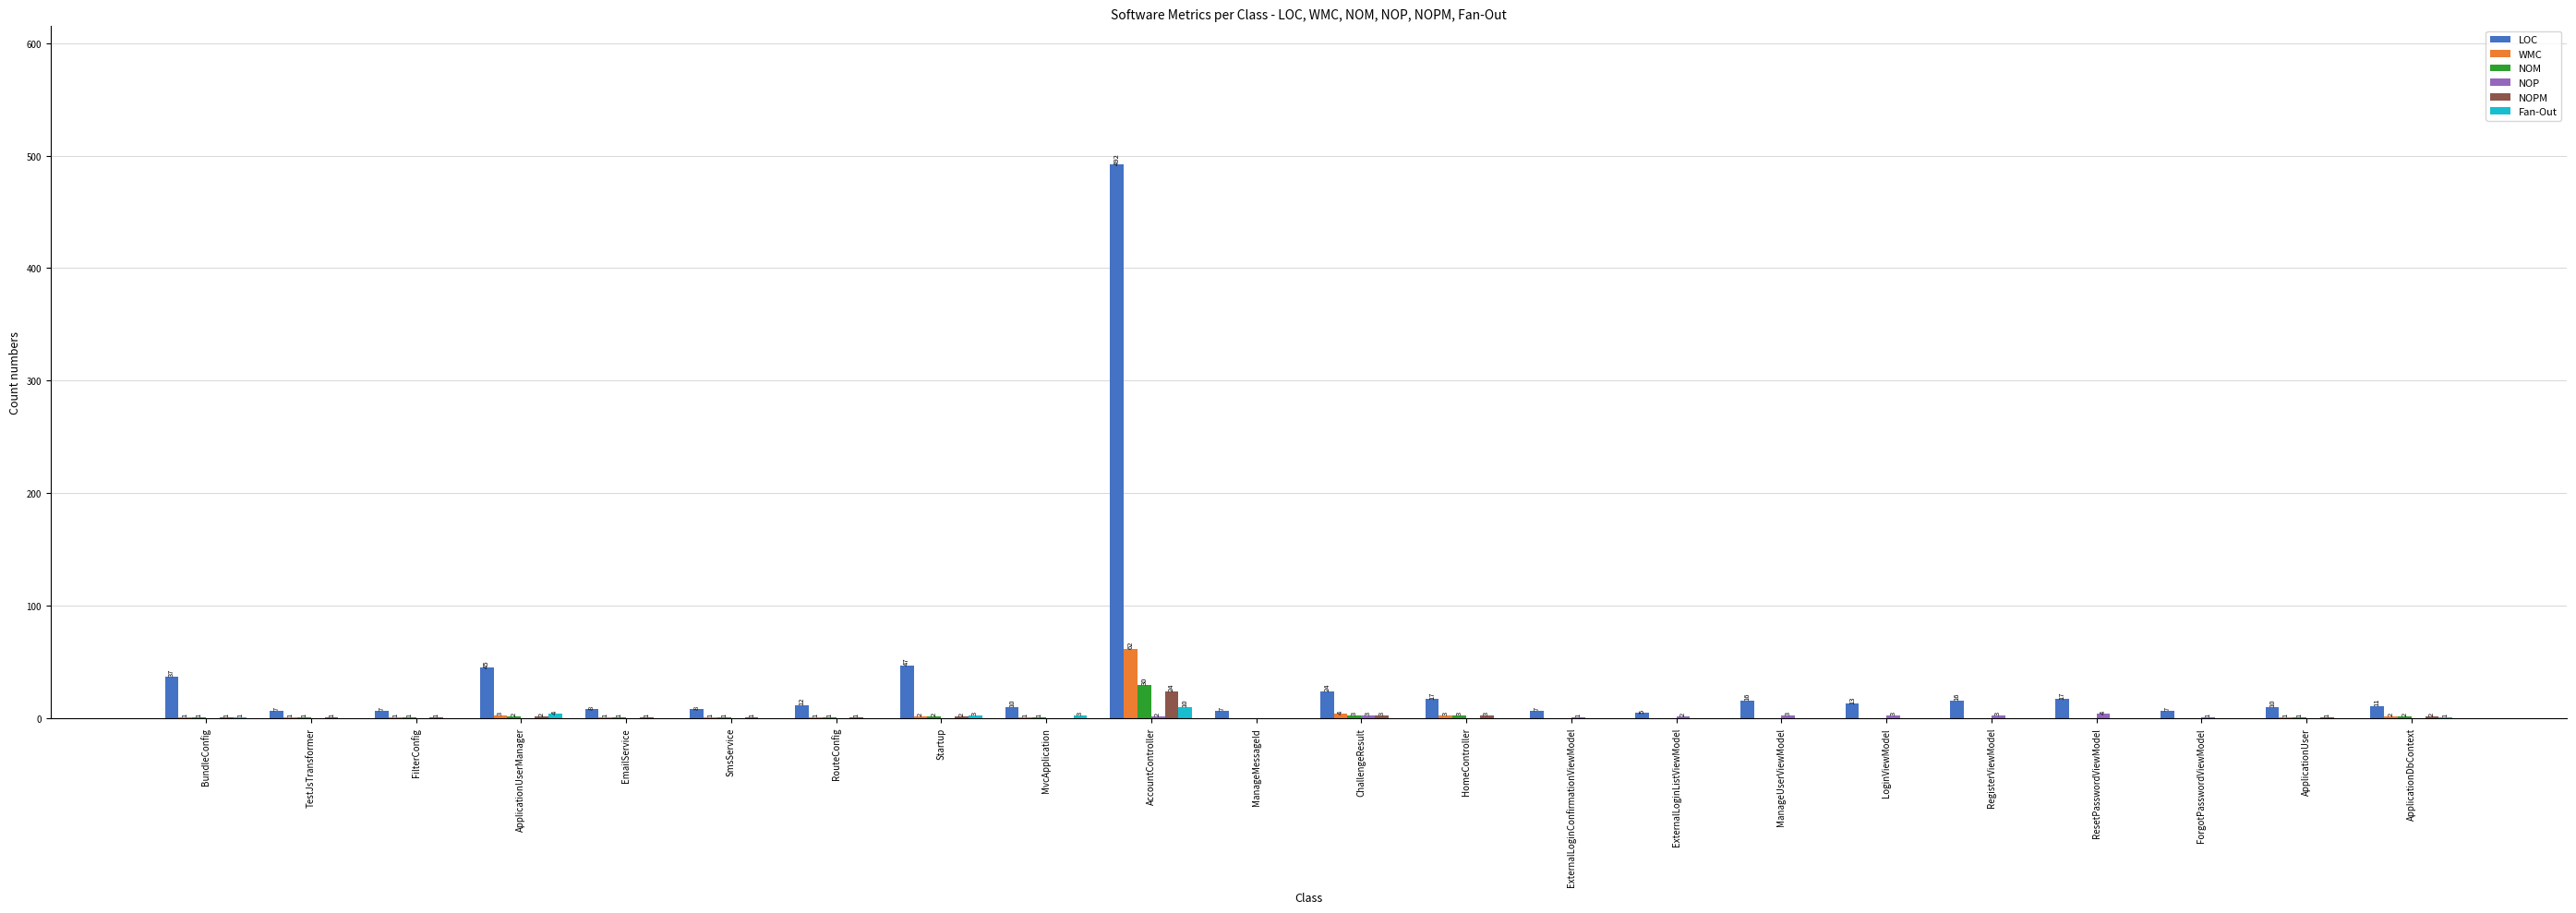

The value of LOC at BundleConfig is 63. True or false?

False